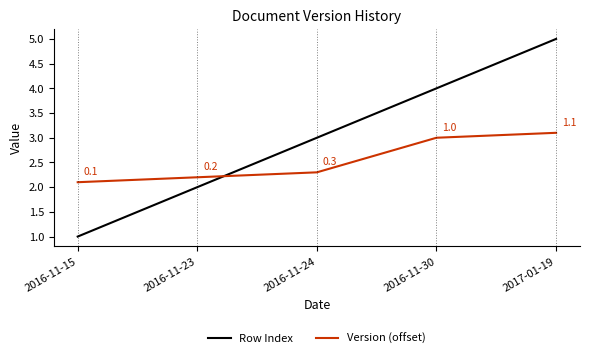

What is the smallest value displayed?

1.0